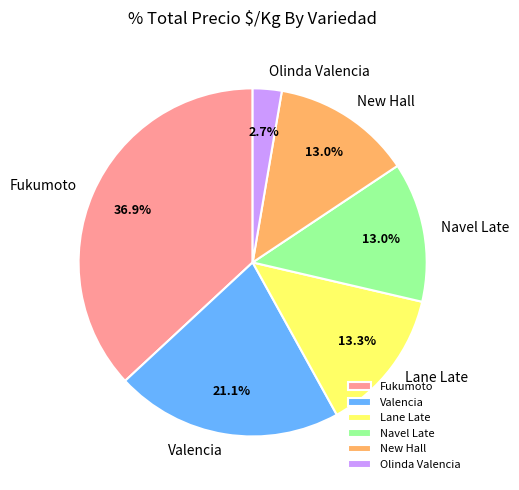

What portion of the pie excludes Valencia?

78.9%